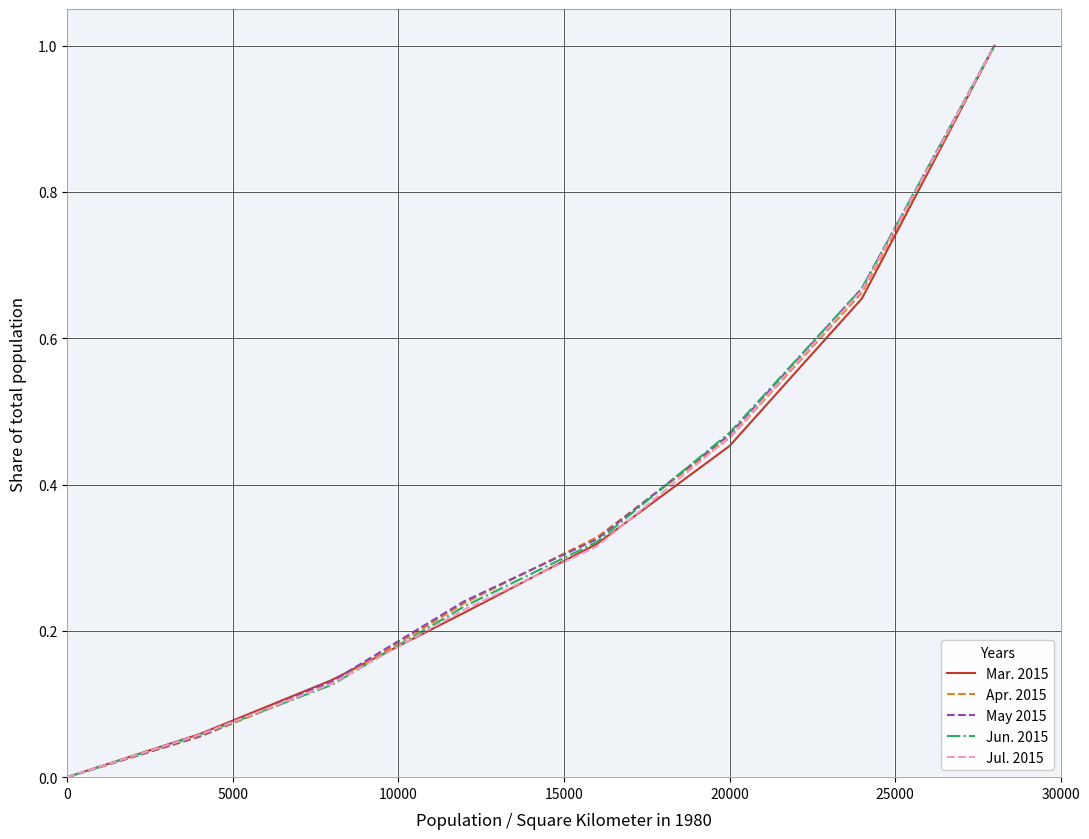

How many distinct data groups are displayed?

5